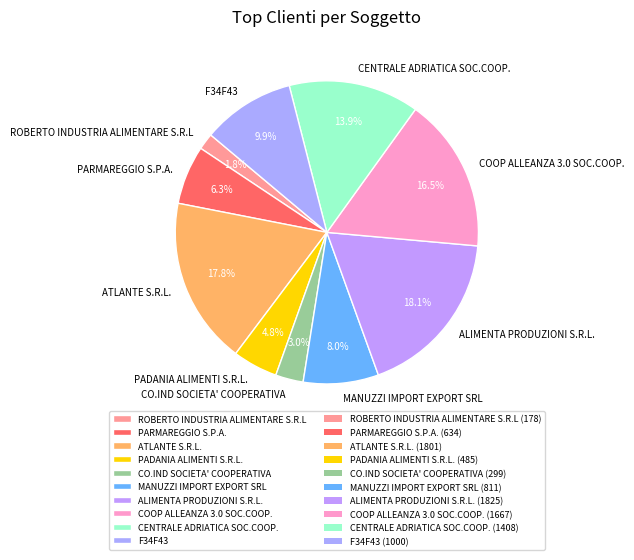

What percentage is NOT represented by PADANIA ALIMENTI S.R.L.?

95.2%